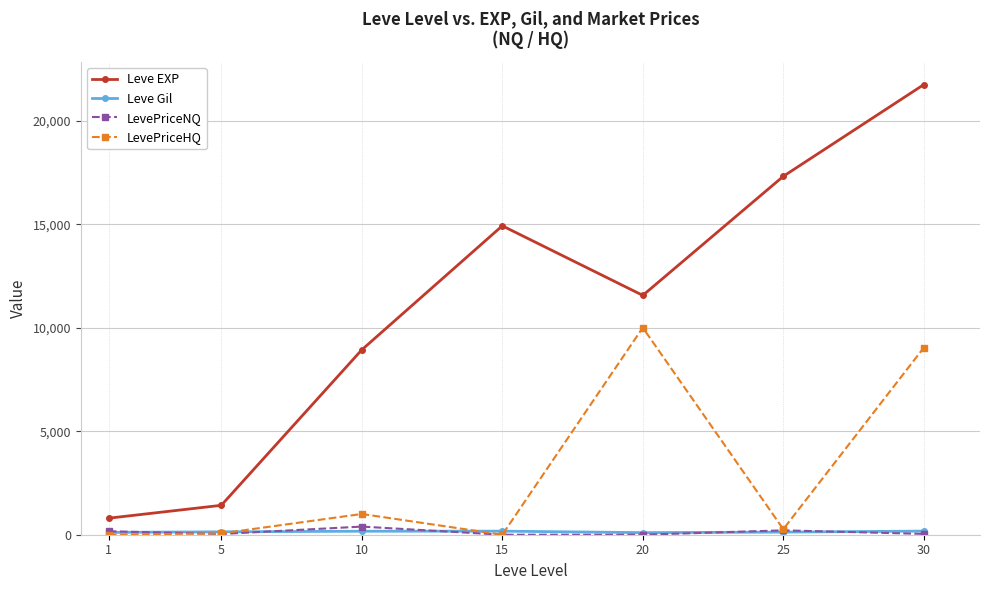

At how many categories does at least one series exceed 8001?

5